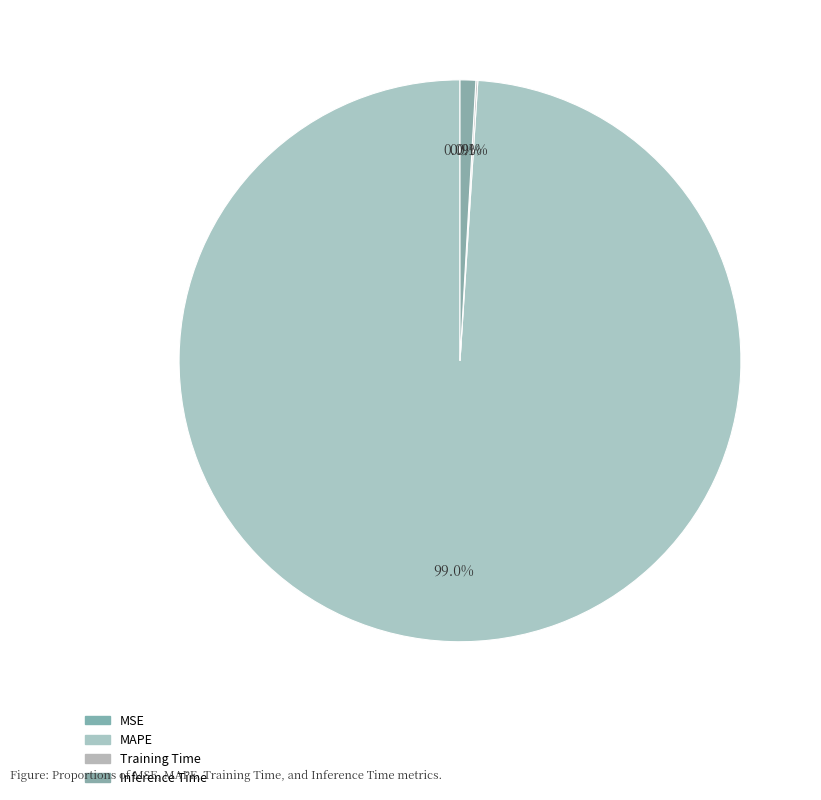

How many segments does this pie chart have?

4